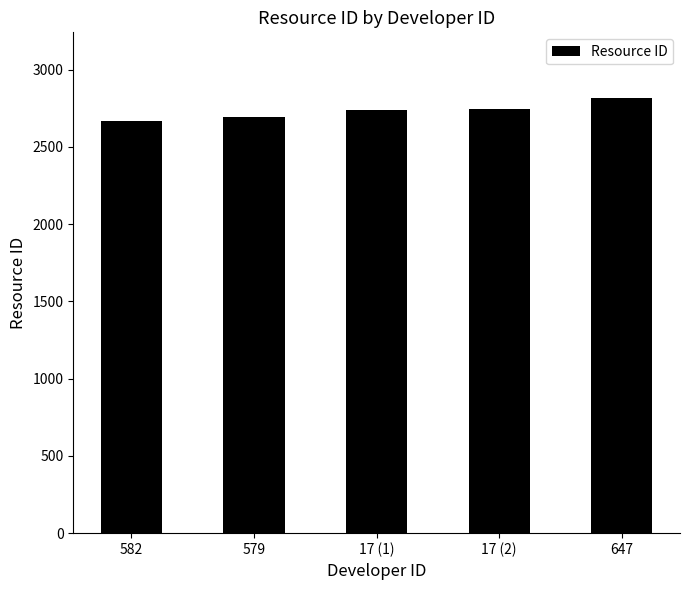

What is the greatest value displayed?

2819